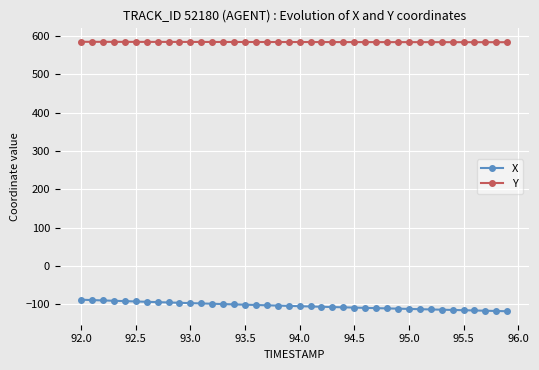

List the series in order of their overall mean, highest first.

Y, X